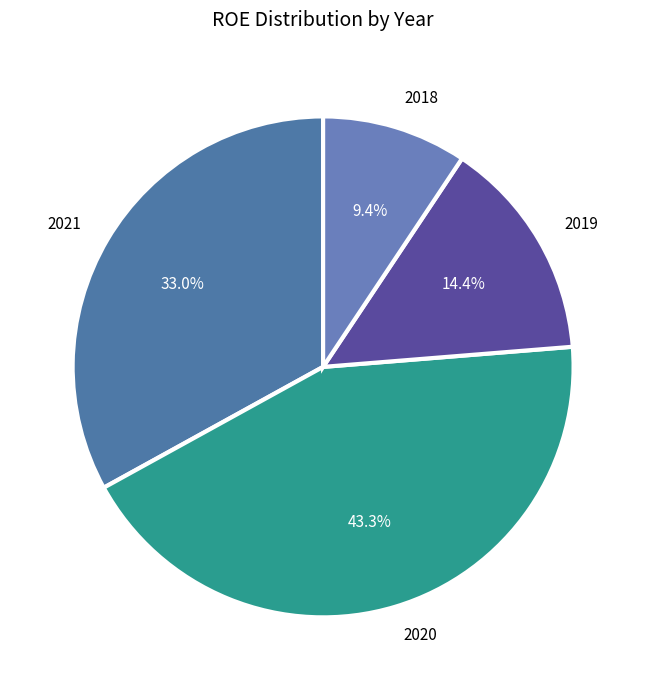

To the nearest percent, what percentage of the pie is 2021?

33%